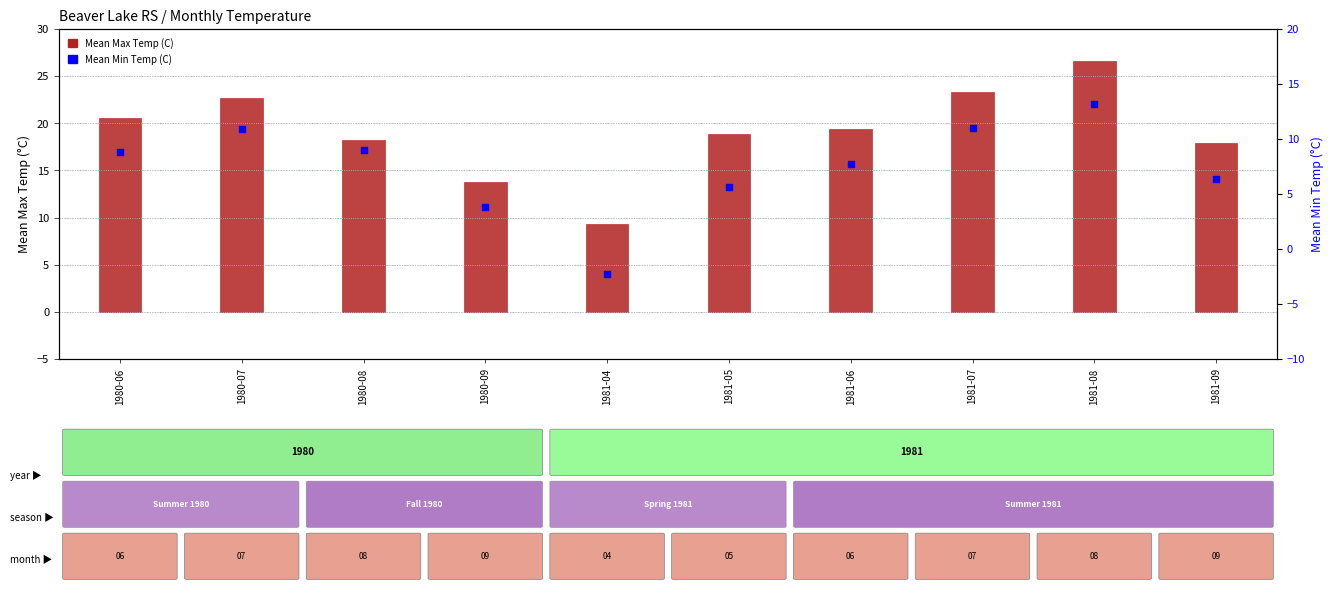

Is the value of Mean Max Temp (C) at 1980-06 greater than the value of Mean Min Temp (C) at 1981-05?

Yes